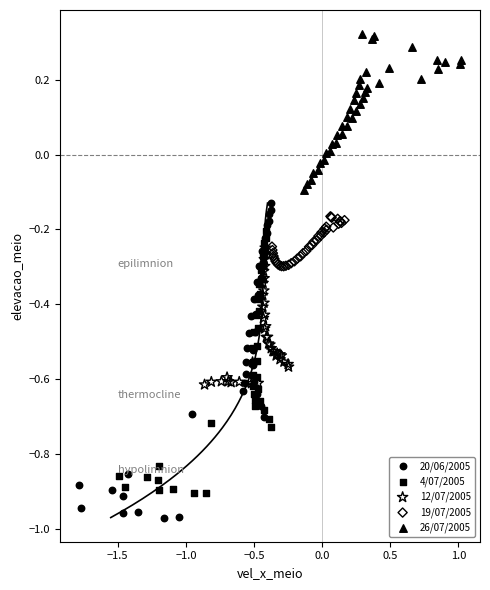

Which series reaches the minimum Y coordinate?

20/06/2005